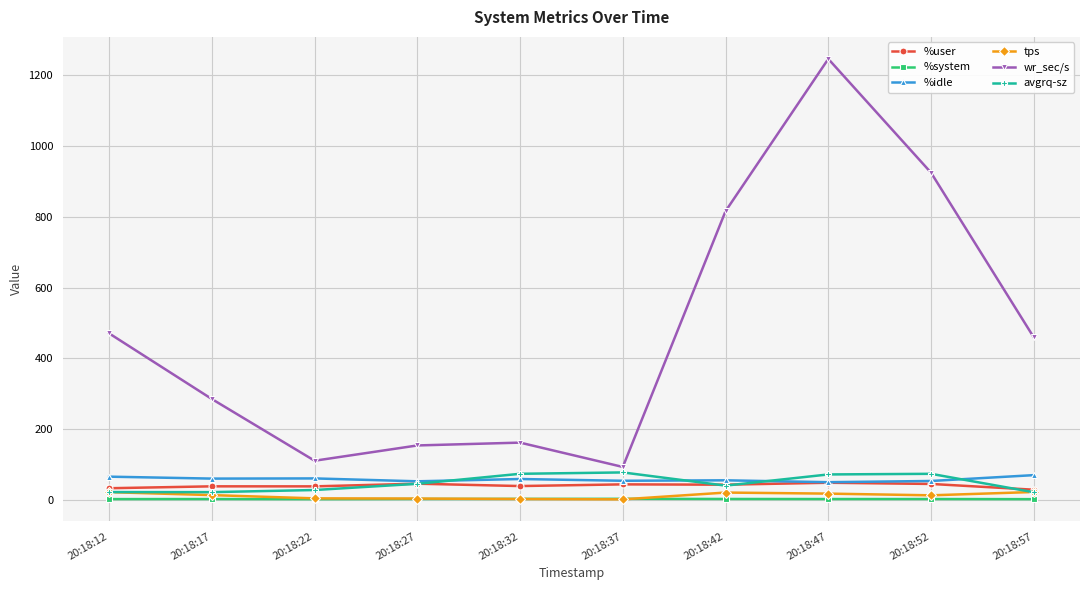

What is the minimum value shown in the chart?

1.2